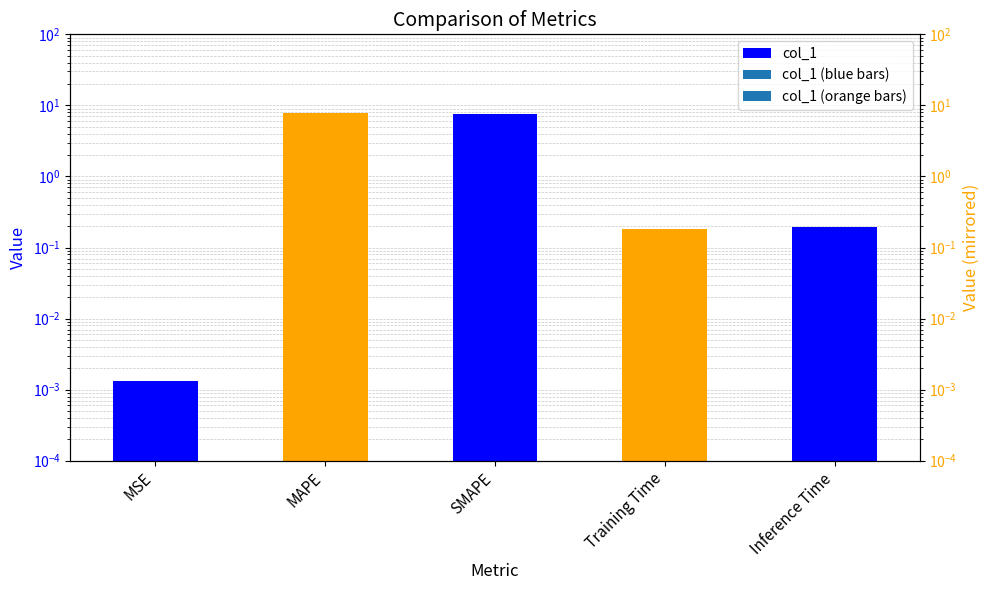

Reading left to right, extract all data points from this chart.

0.0	7.9	7.6	0.2	0.2